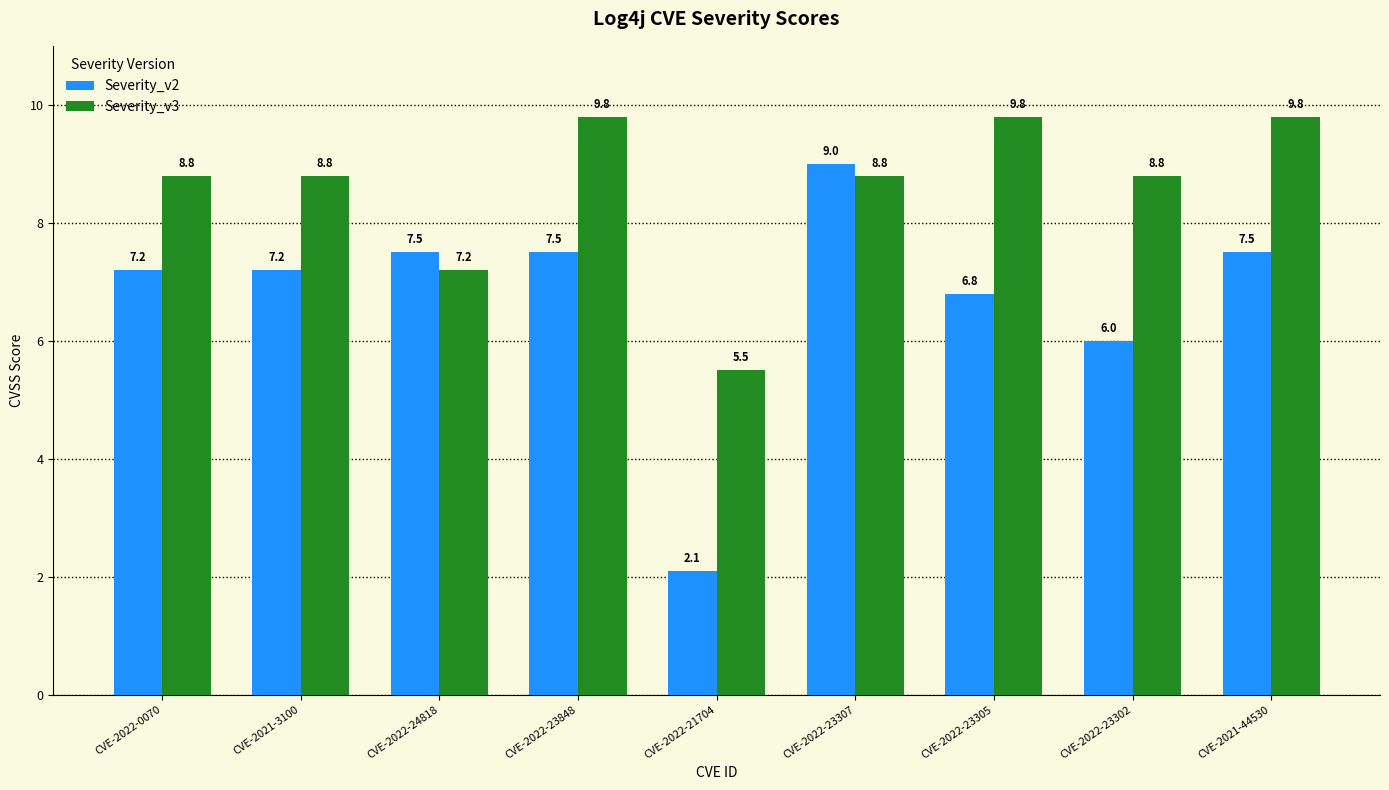

What is the label of the 4th bar from the right?

CVE-2022-23307